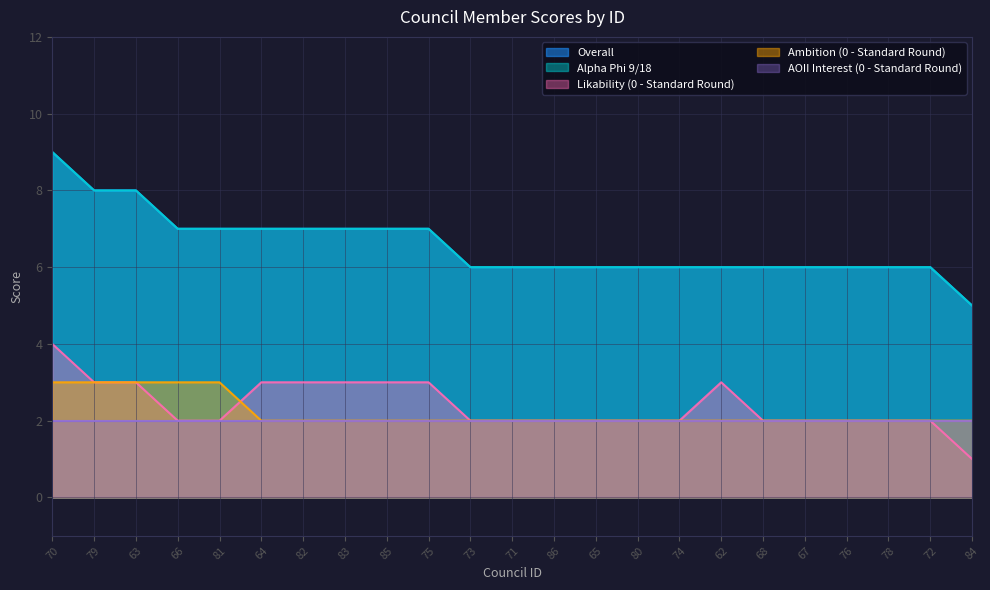

At how many categories does at least one series exceed 3?

23